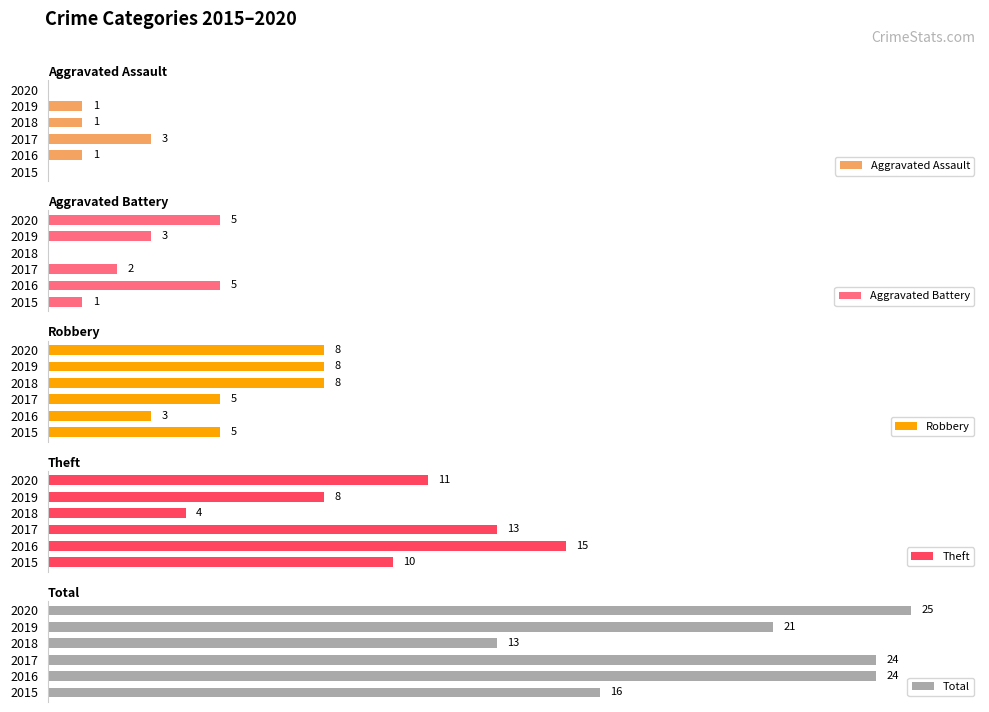

What are all the series names shown in the legend?

Aggravated Assault, Aggravated Battery, Robbery, Theft, Total